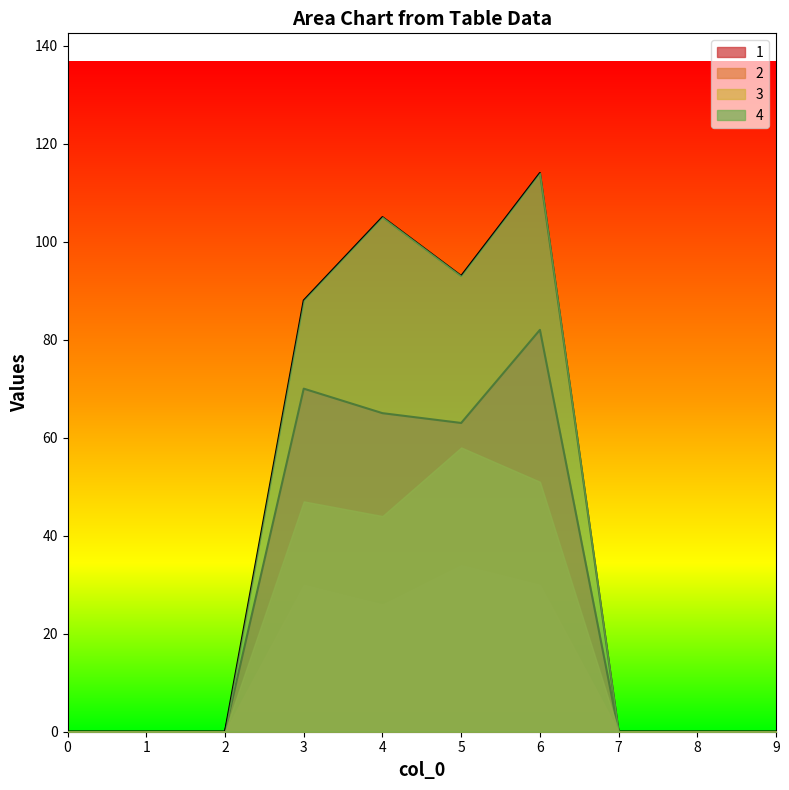

True or false: 4 has a value of 0 at 1.

True